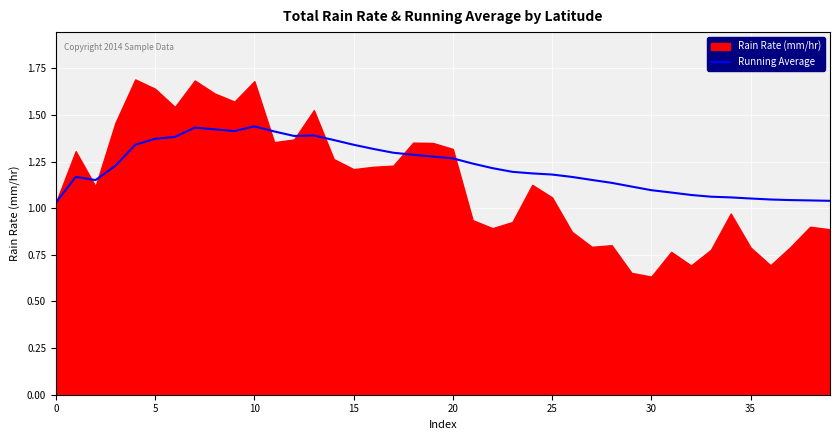

How many lines are shown in the chart?

1